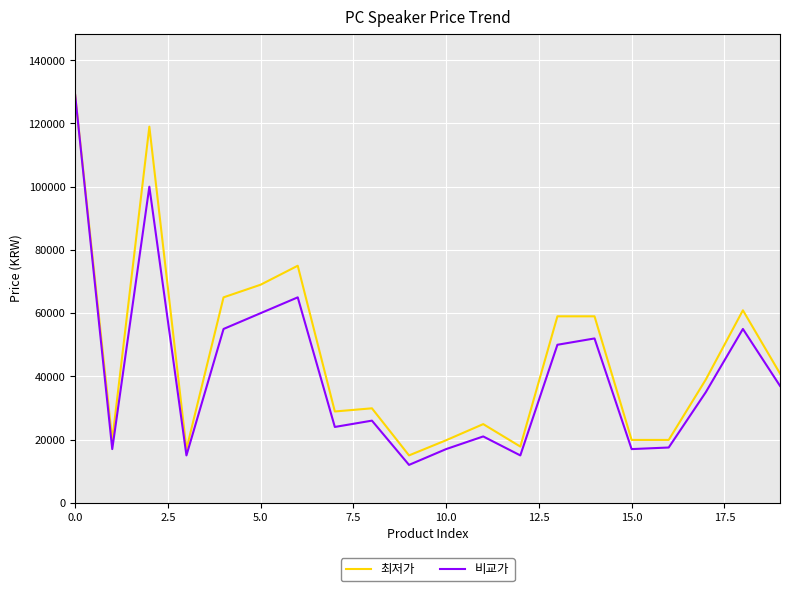

How many interior local peaks does the 최저가 series have?

5